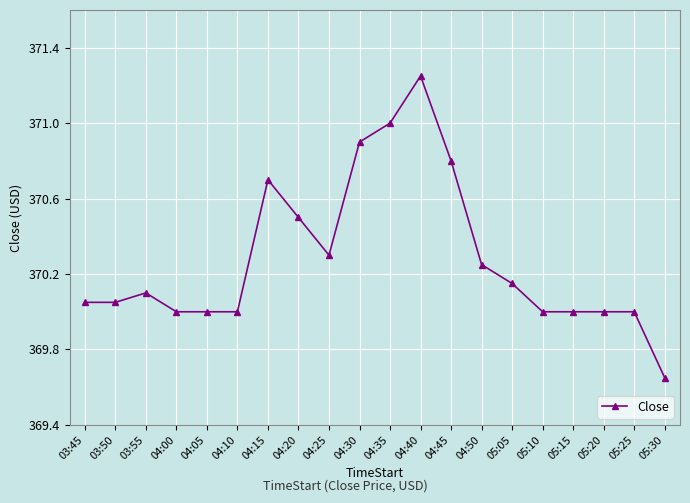

How many lines are shown in the chart?

1